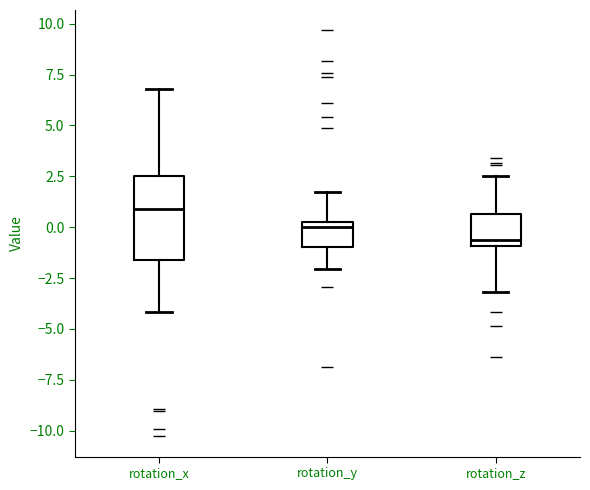

Where is the lower edge of the box for rotation_x on the y-axis? The values are not printed on the chart, so give them approximately, as read against the axis.

-1.5